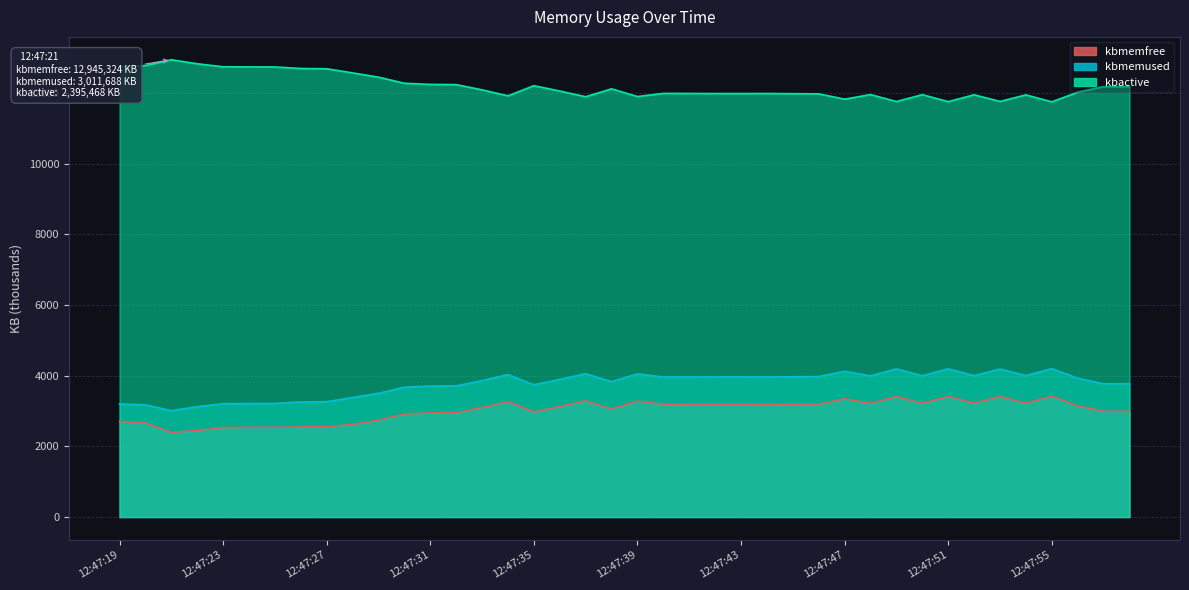

What is the maximum value shown in the chart?

12945.3